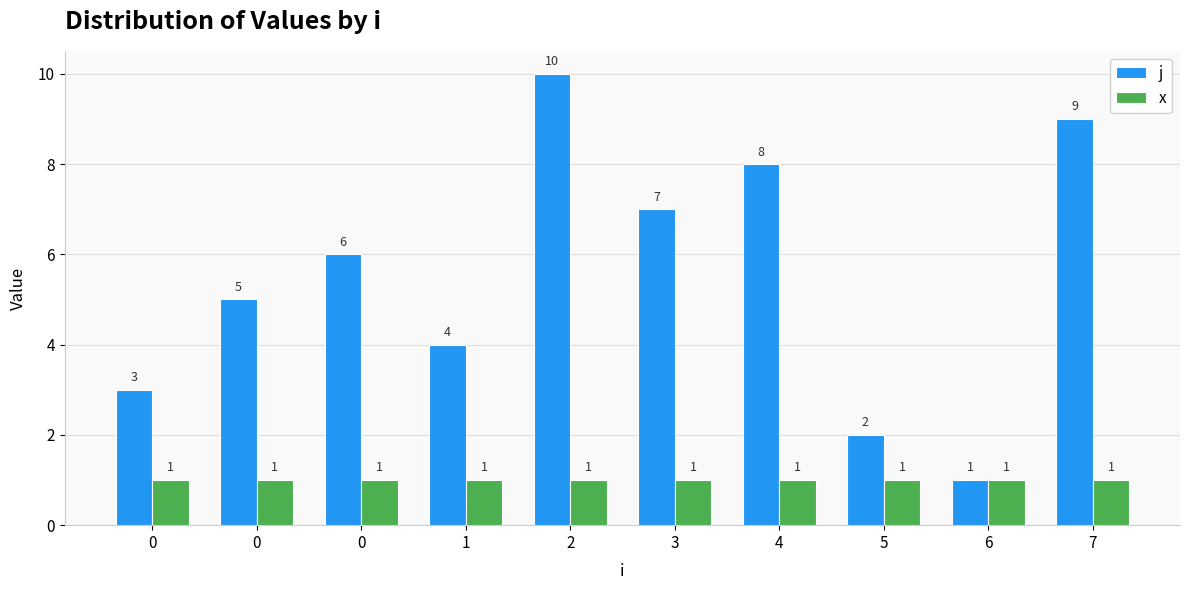

What is the total value across all series at 1?

5